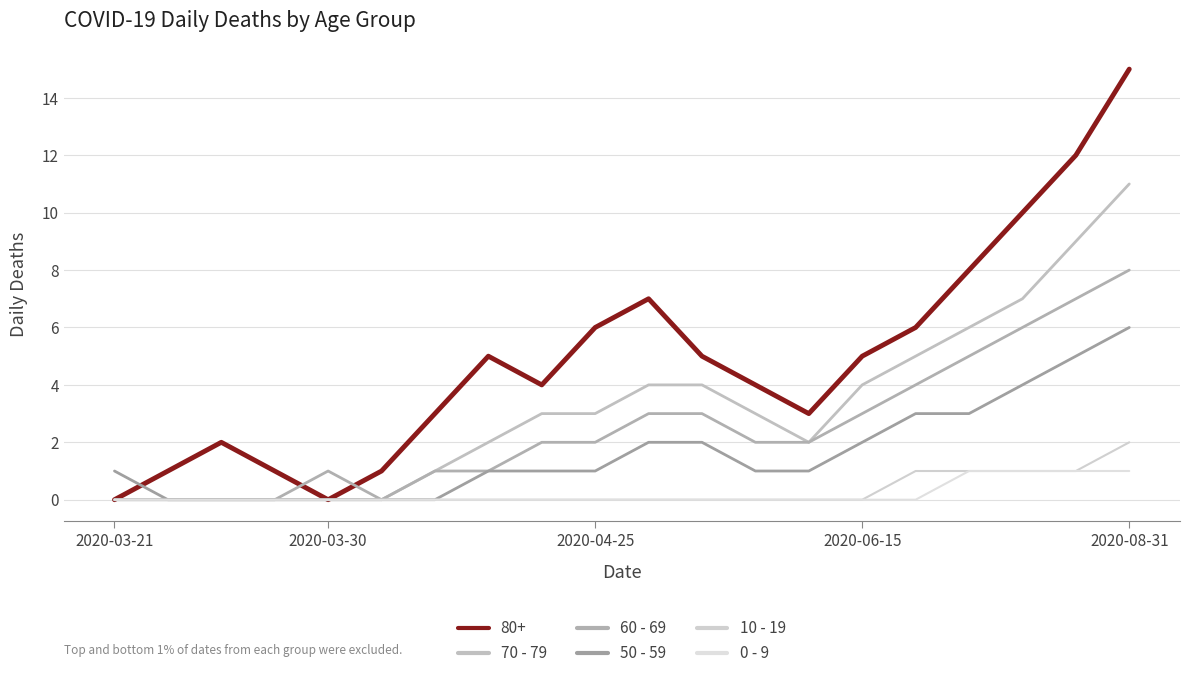

Does the chart display data point markers on the line(s)?

No